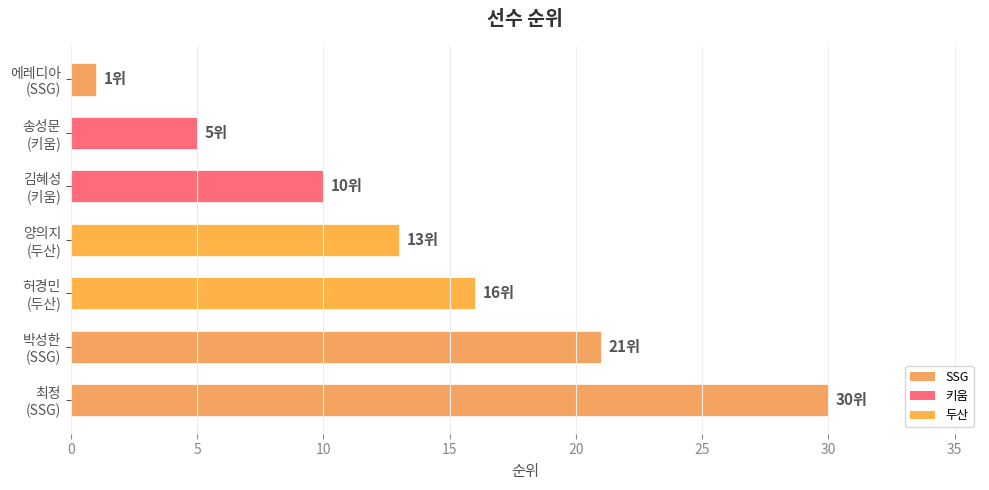

What is the difference between the maximum and second lowest values?

25